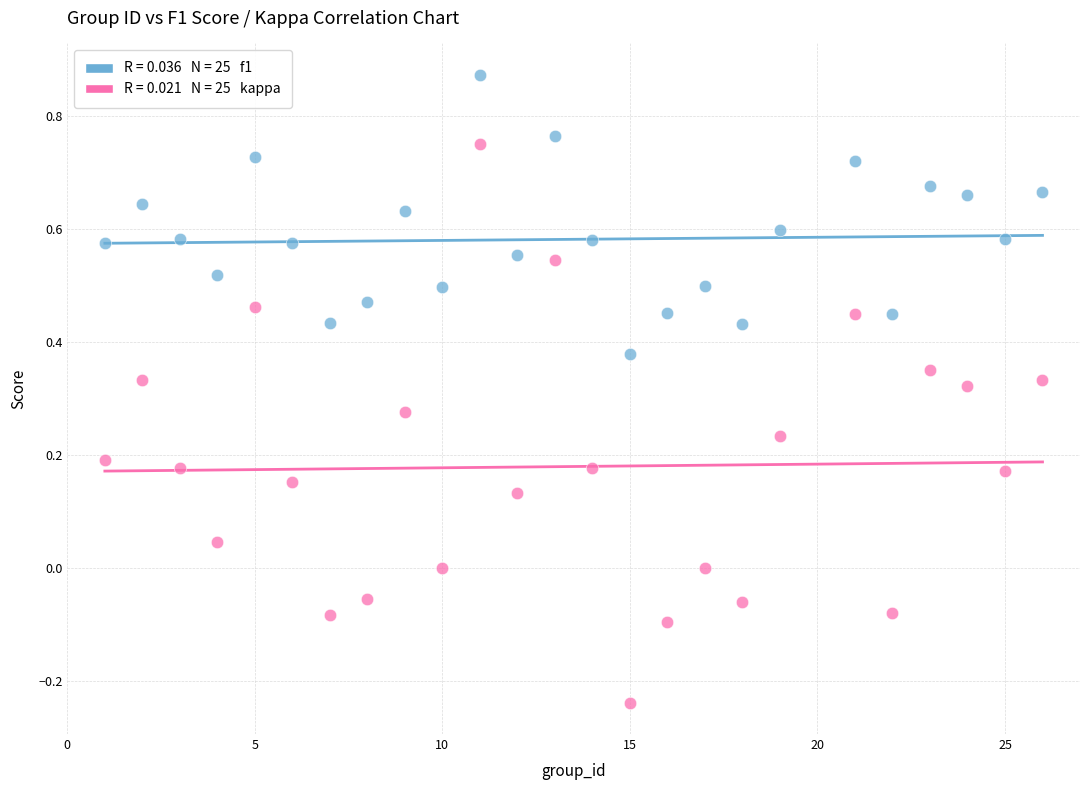

Across all data points, what is the range of X values (max minus min)?

25.0